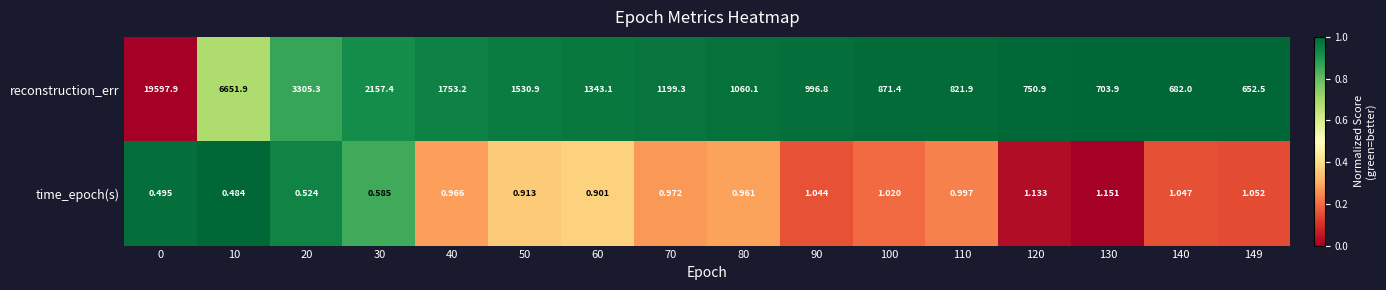

At which category is the sum across all series the highest?

0